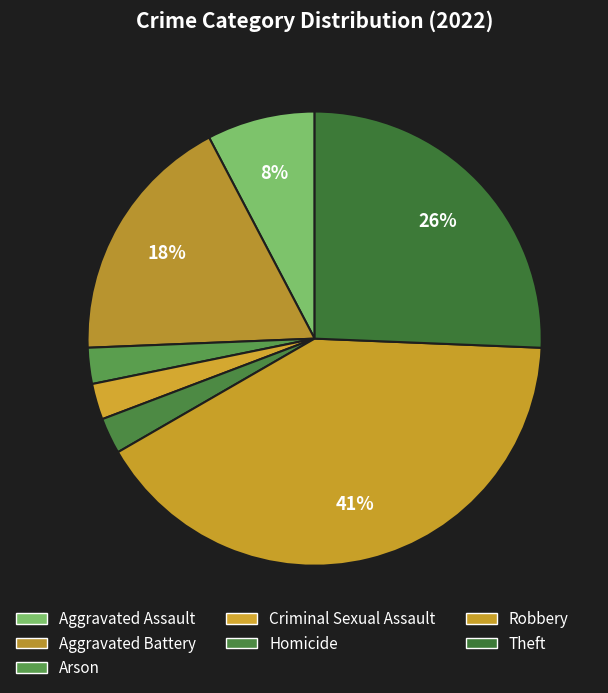

True or false: Theft accounts for 26% of the total.

True